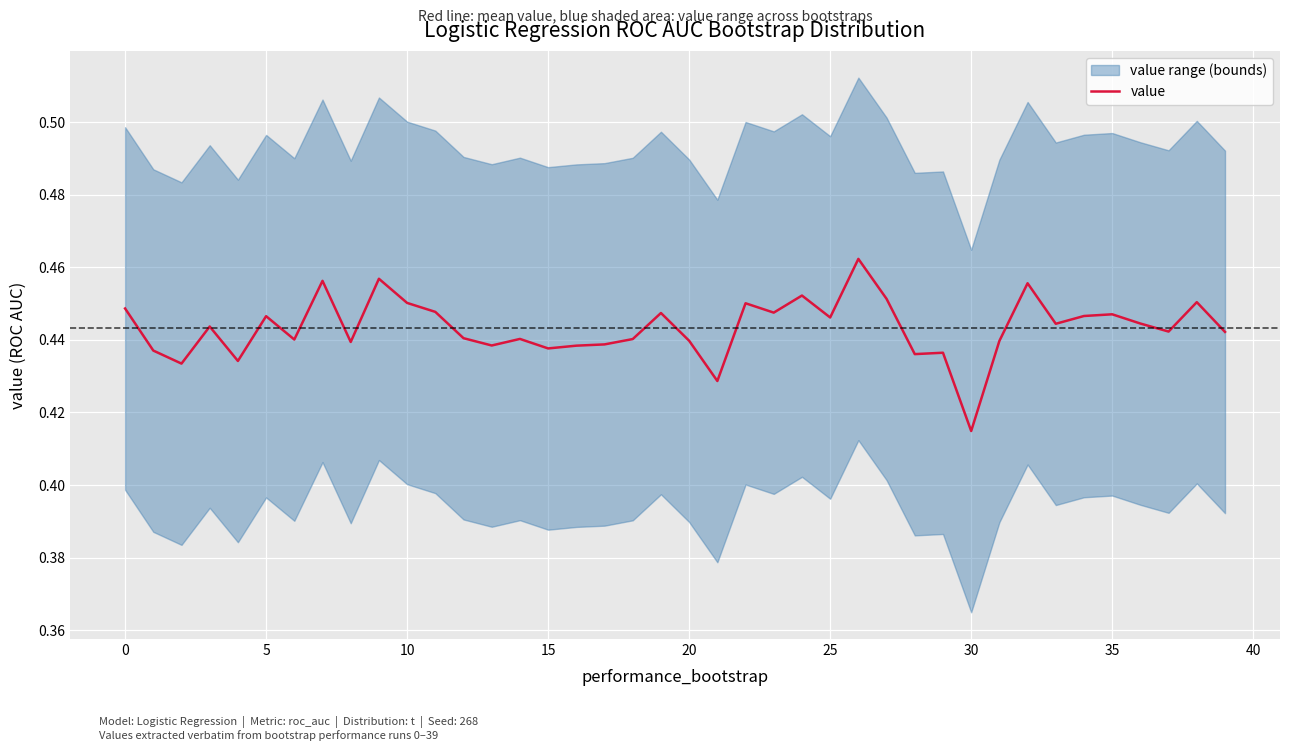

At which label is value closest to 0?

30